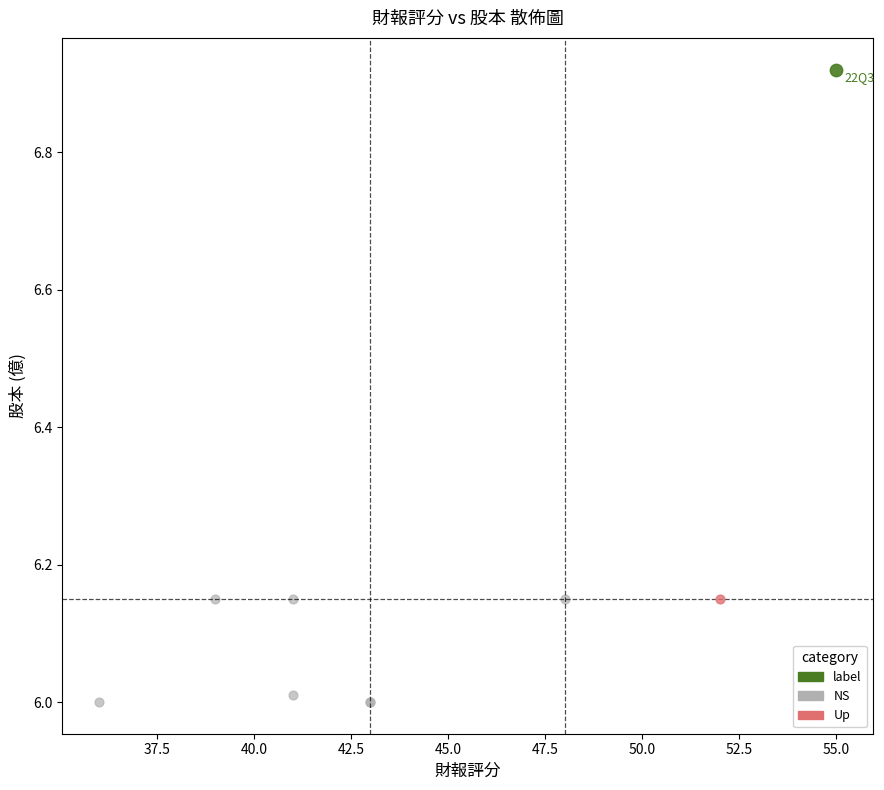

What are all the series names shown in the legend?

label, NS, Up